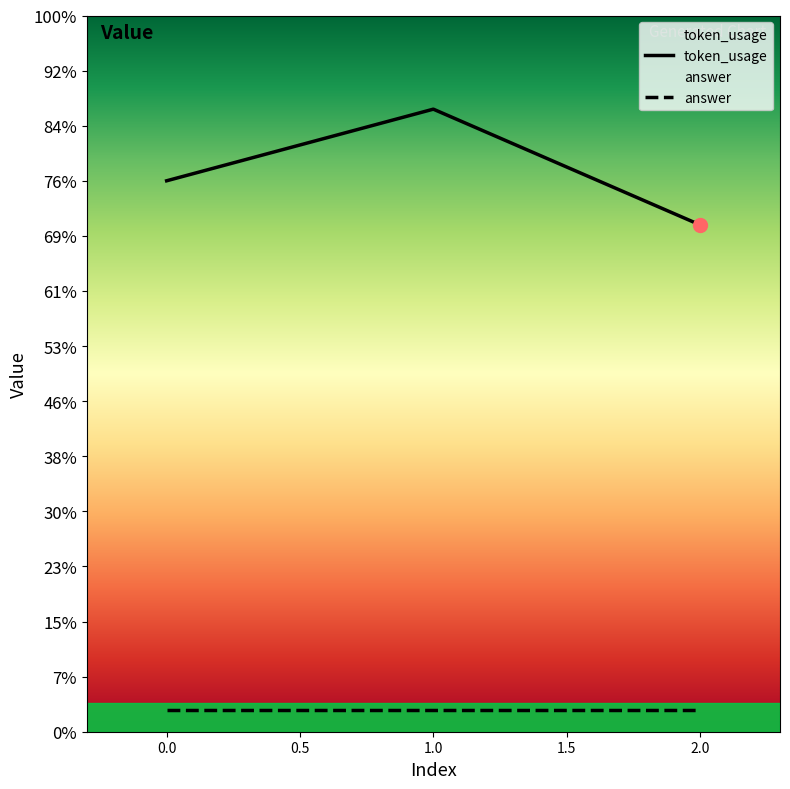

The value at 1 is 30. True or false?

False